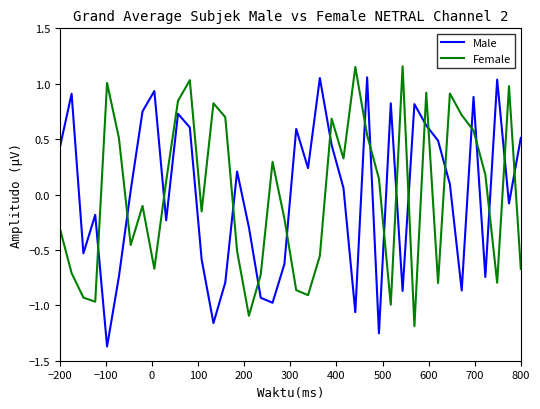

What is the difference between the maximum and minimum values in the Male series?

2.4